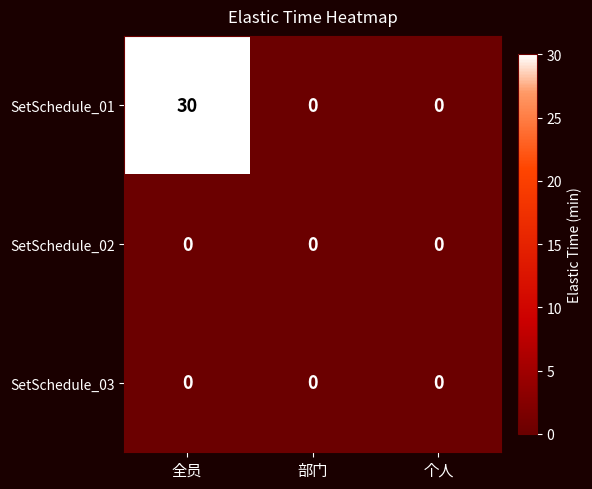

True or false: SetSchedule_03 has a value of 0 at 全员.

True